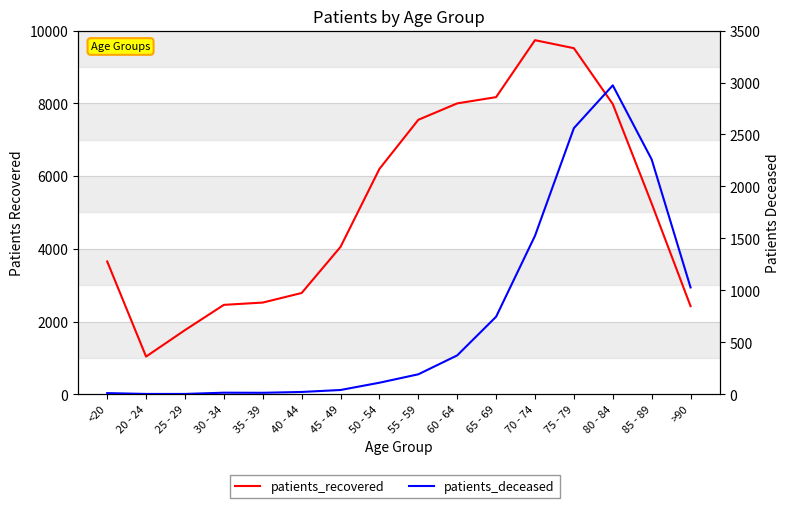

True or false: patients_deceased and patients_recovered cross at least once.

False